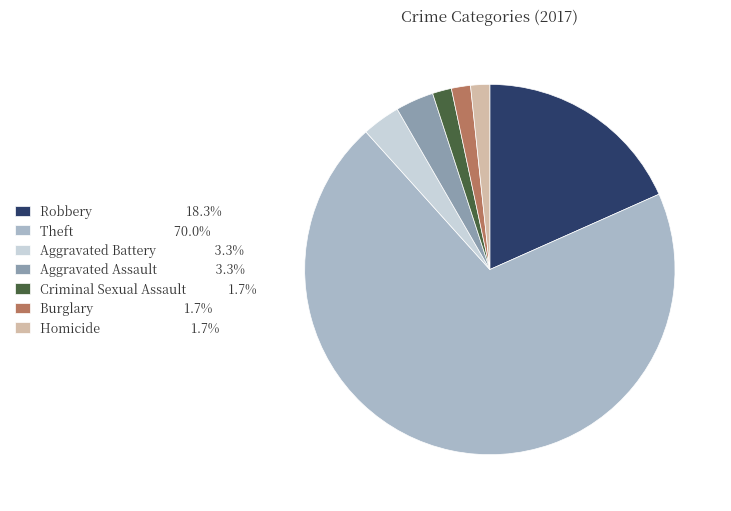

Does any single category account for the majority?

Yes